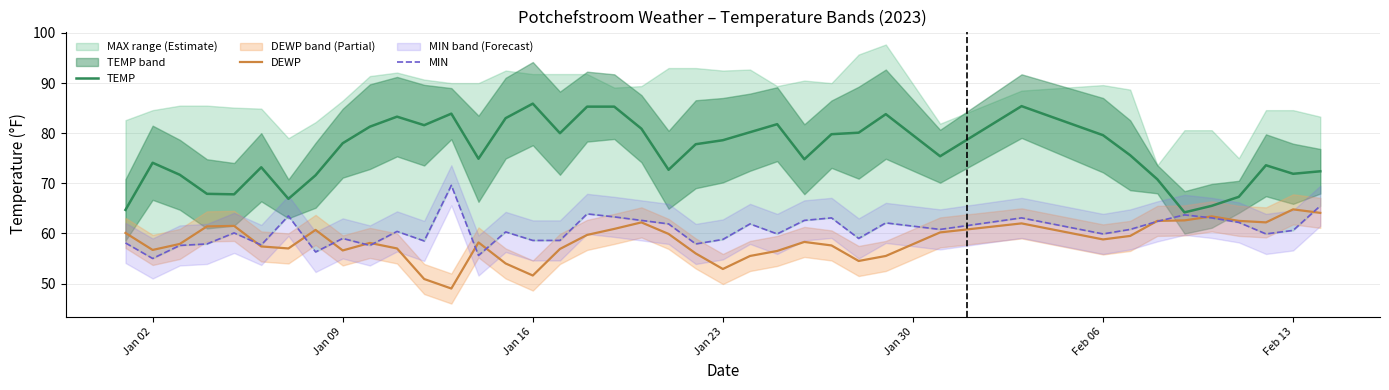

What is the highest value of the DEWP series?

64.8